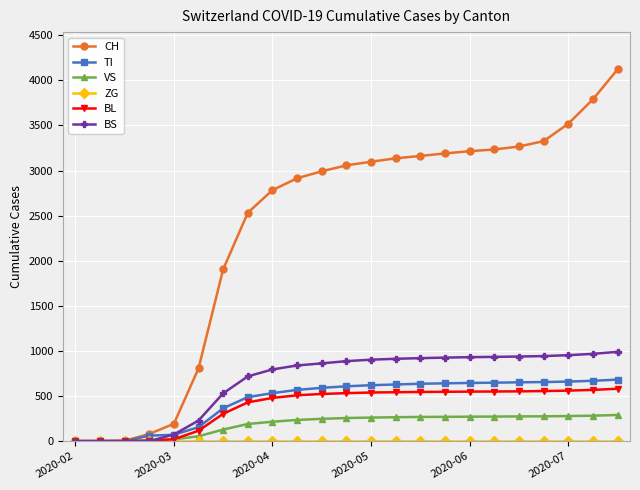

Which series has the largest range (max minus min)?

CH